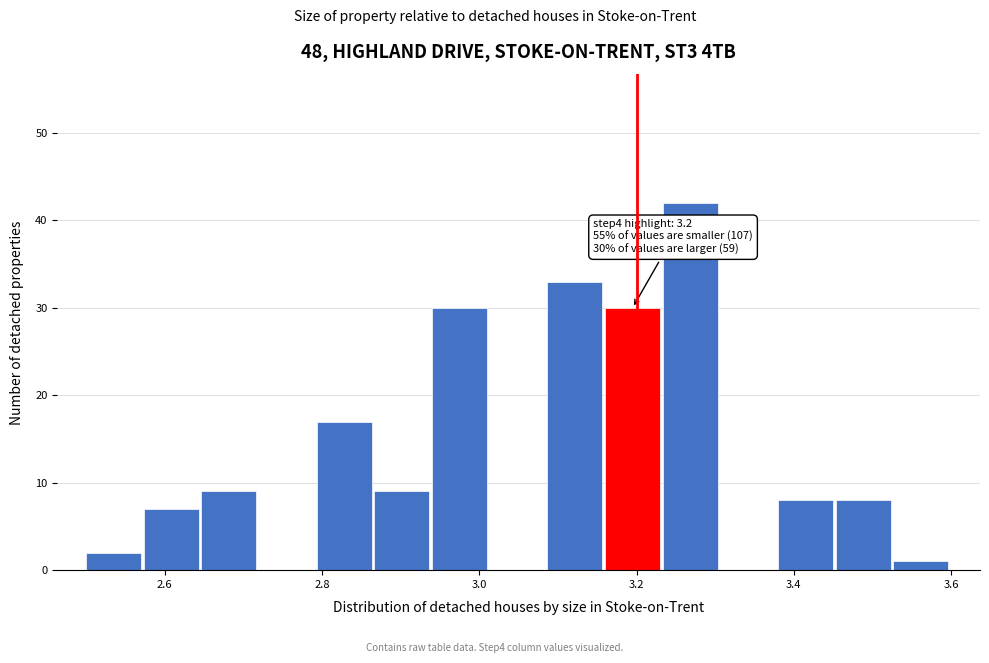

Around what value on the x-axis is the tallest bar? Give the approximate position of its centre, as read against the axis.

3.26